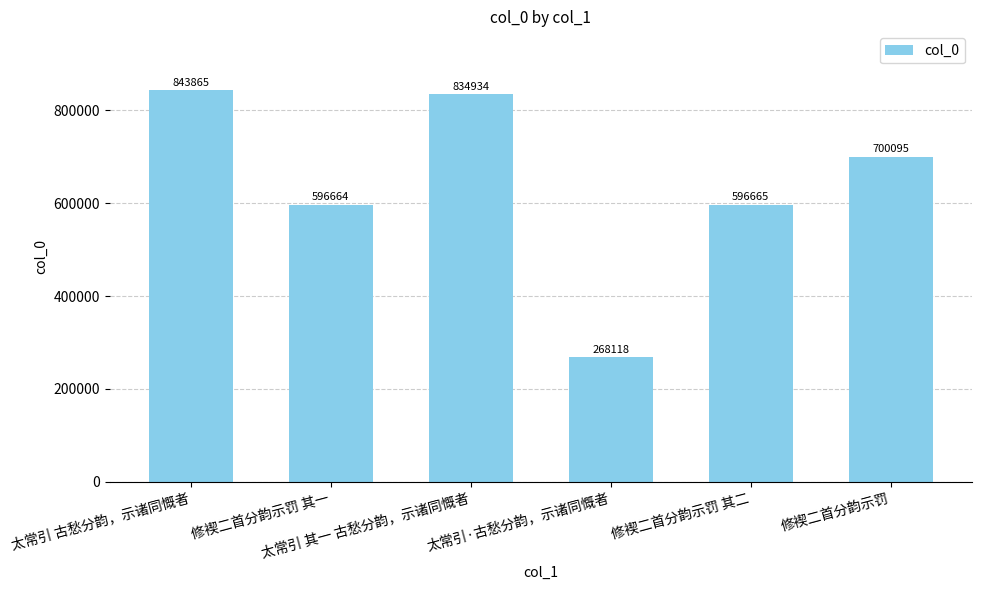

What is the change in value from 修褉二首分韵示罚 其一 to 太常引 其一 古愁分韵，示诸同慨者?

+238270